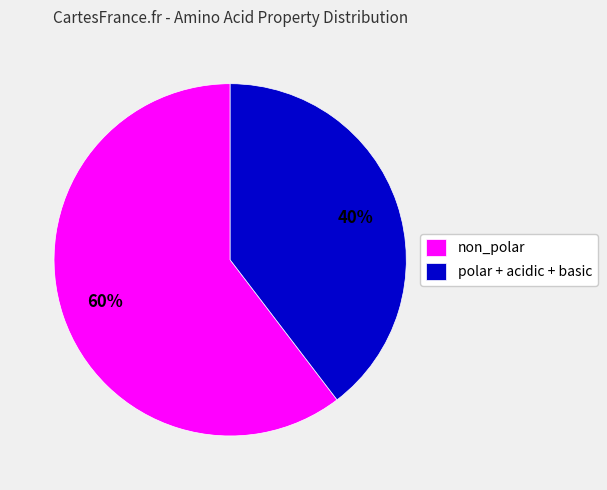

Which slice represents more than half of the pie?

non_polar